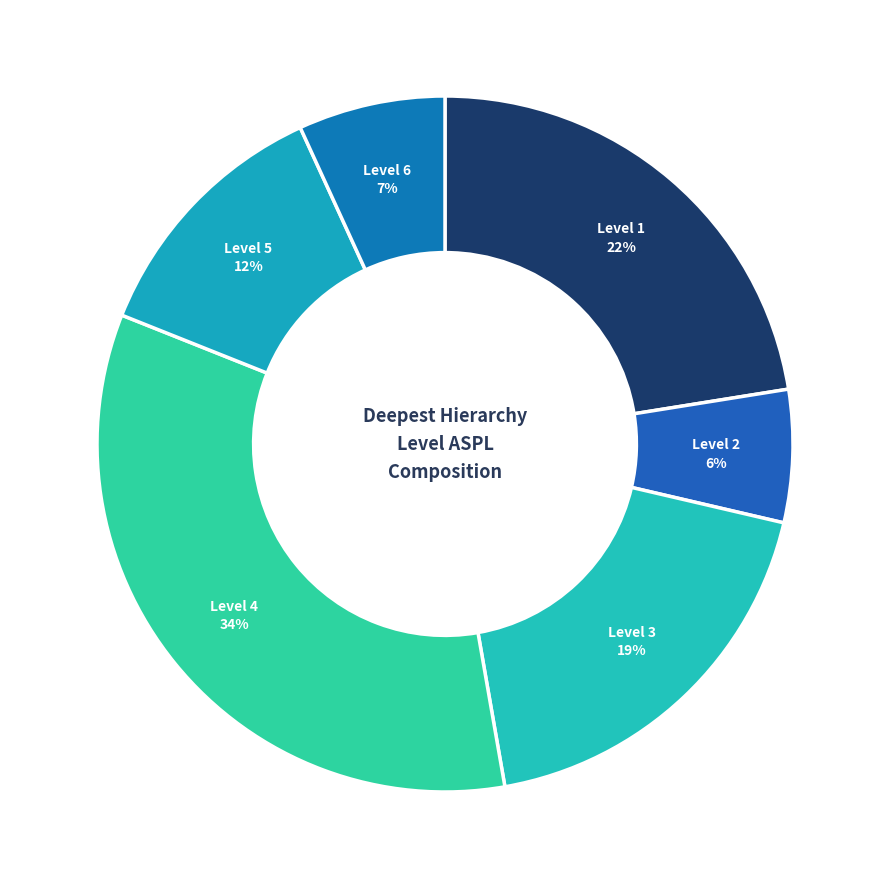

To the nearest percent, what portion does Level 6 represent?

7%